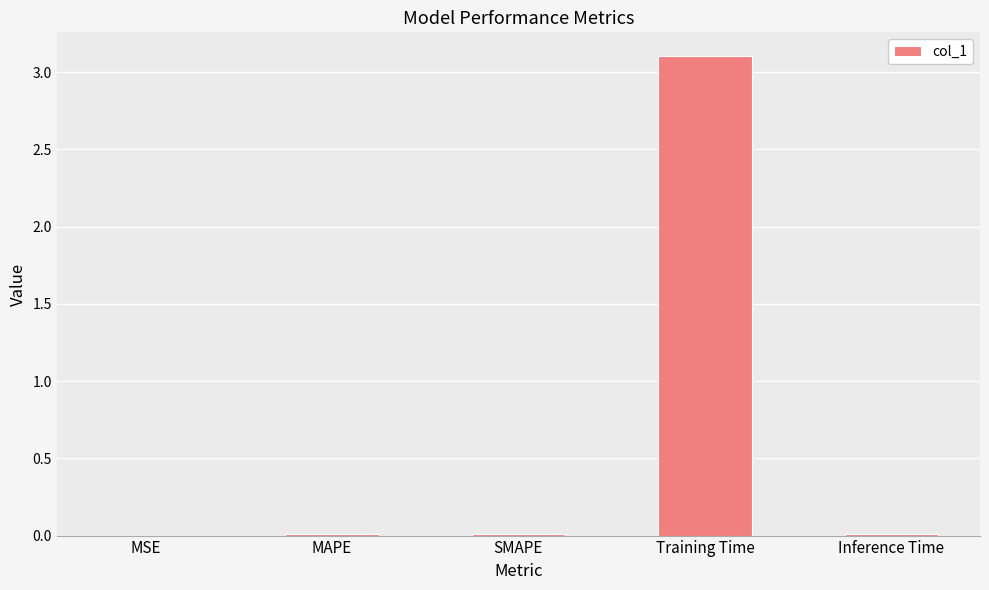

The value at MSE is 0.0. True or false?

True